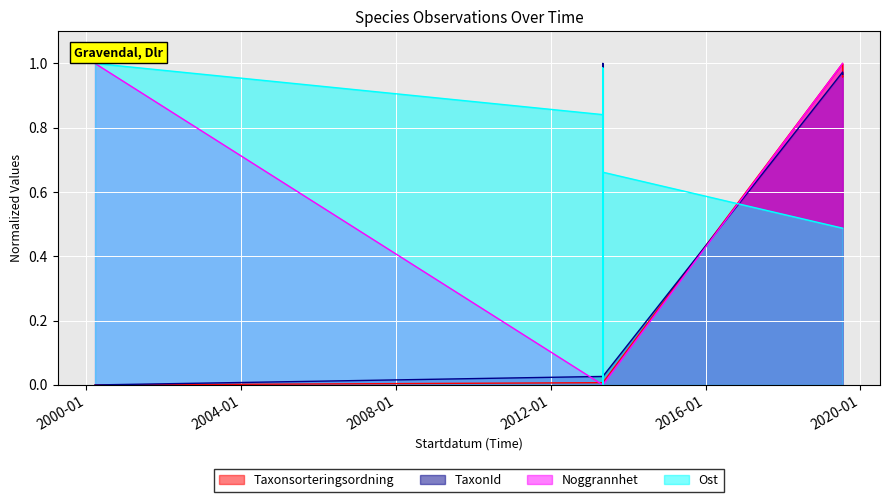

Is it true that Taxonsorteringsordning equals 0.0 at 2013-05-07?

True